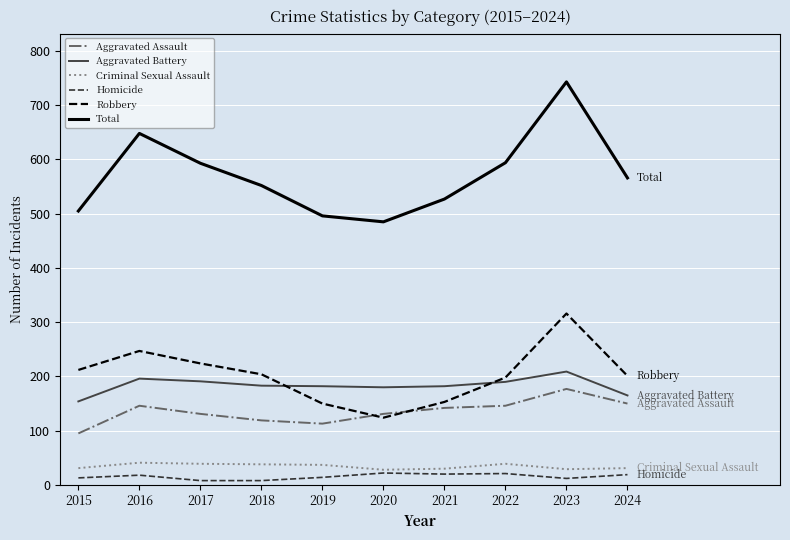

Which series has the widest spread of values?

Total